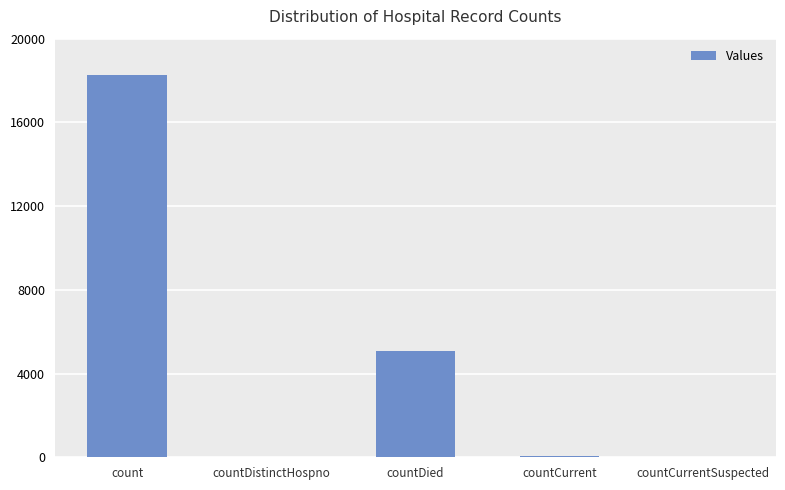

What is the change in value from count to countCurrent?

-18233